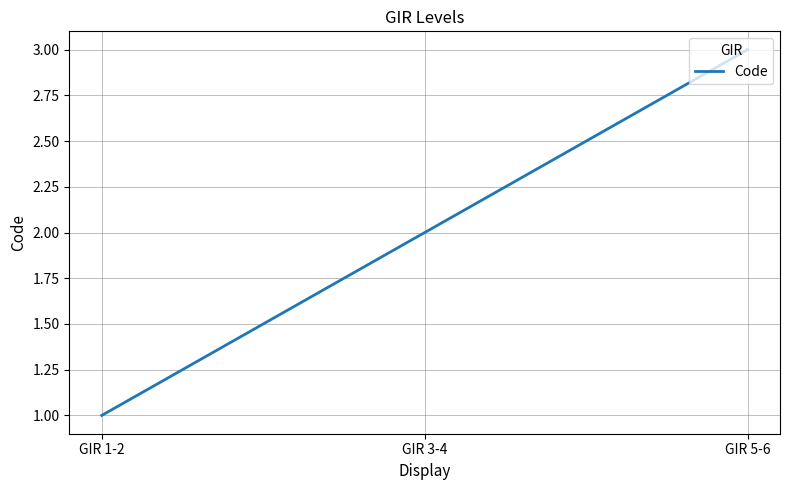

The chart shows a value of 1 at GIR 3-4. True or false?

False